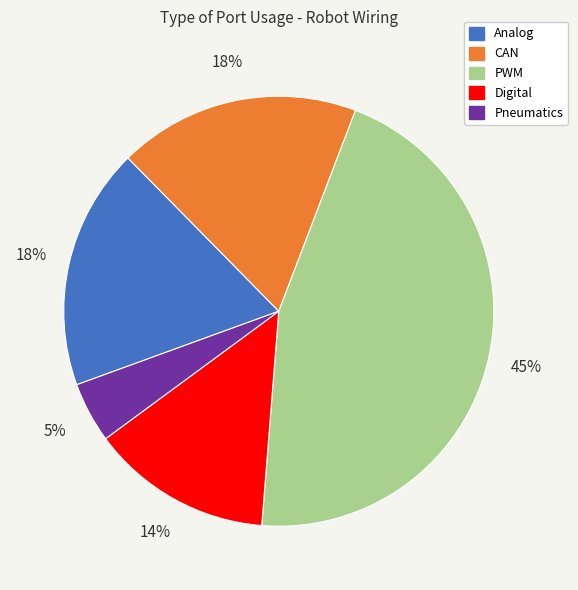

To the nearest percent, what portion does PWM represent?

45%